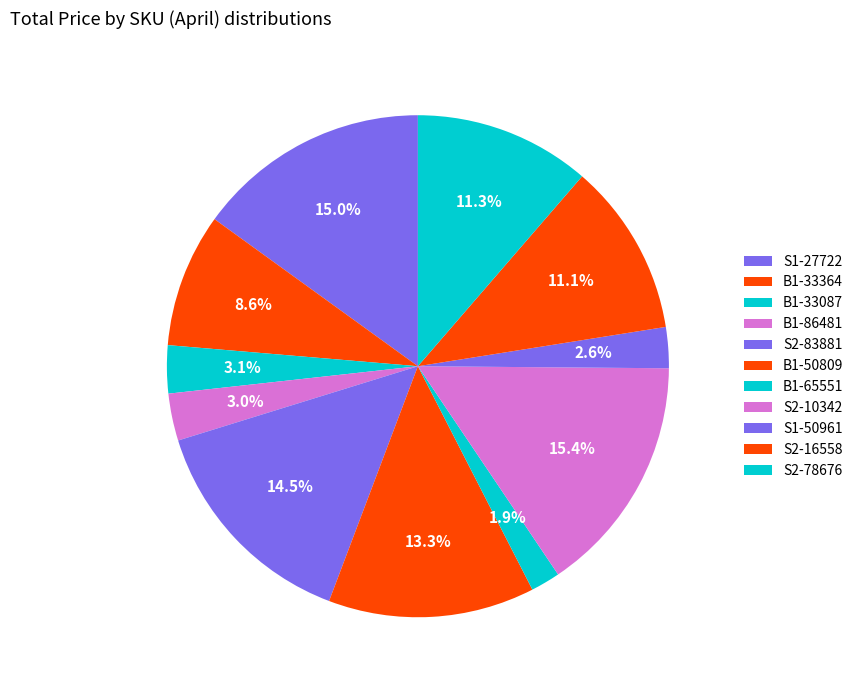

Is there any slice that represents more than half of the pie?

No